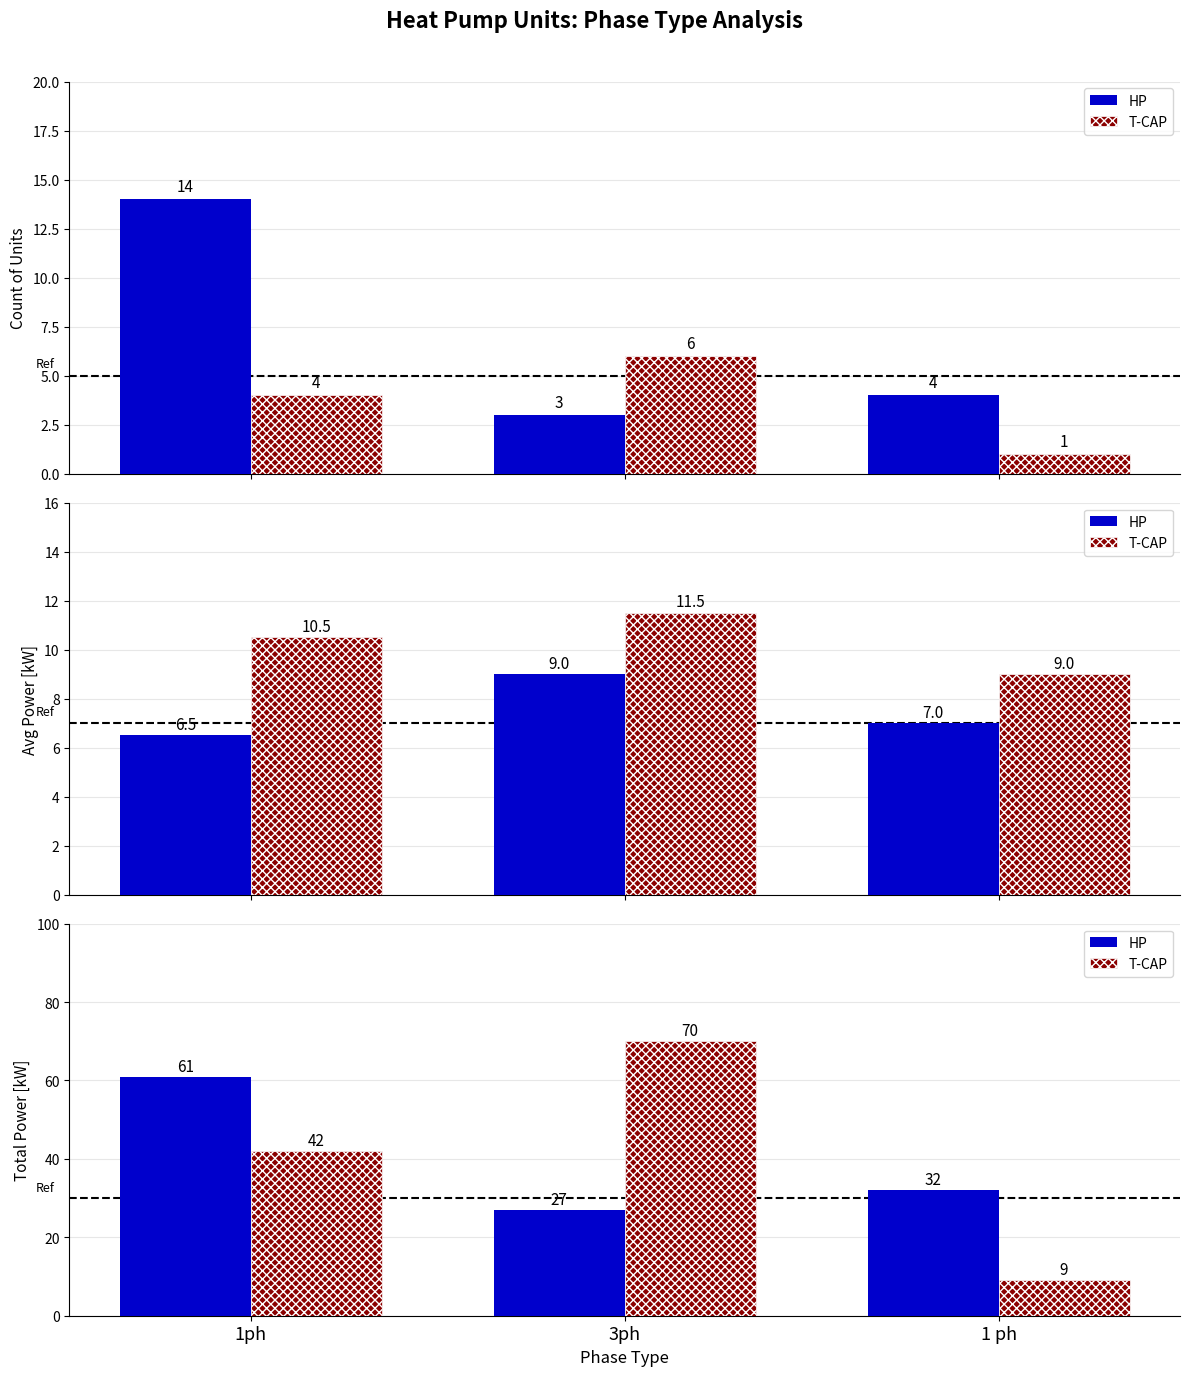

At which label is HP closest to 44?

1 ph